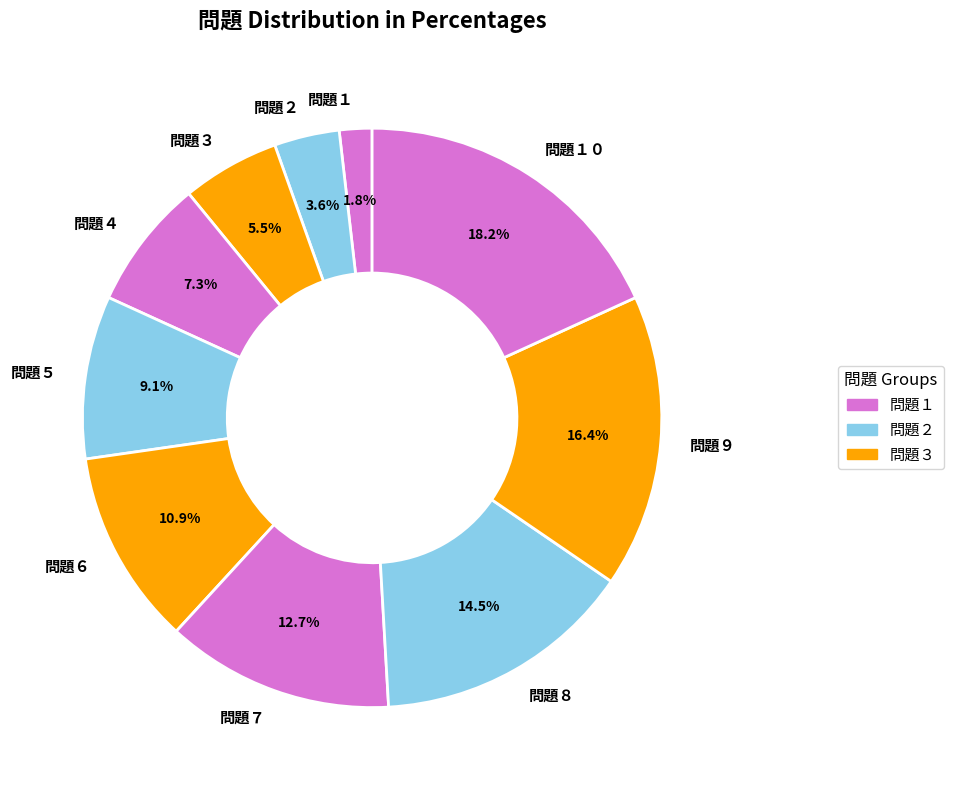

What percentage is the 問題６ slice, to the nearest percent?

11%